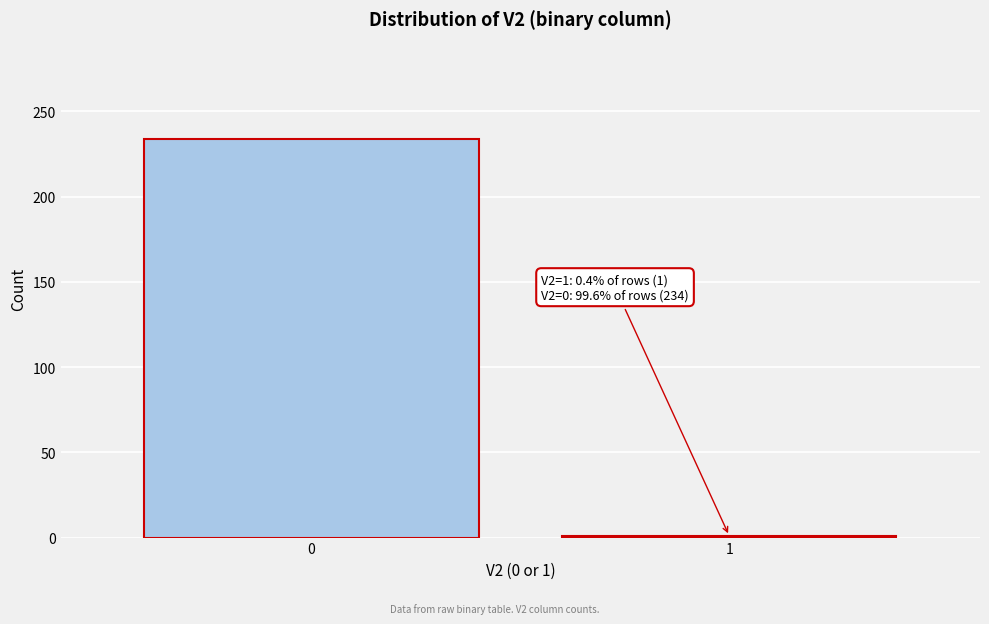

Reading right to left, transcribe all the data shown in this chart.

1=1	0=234